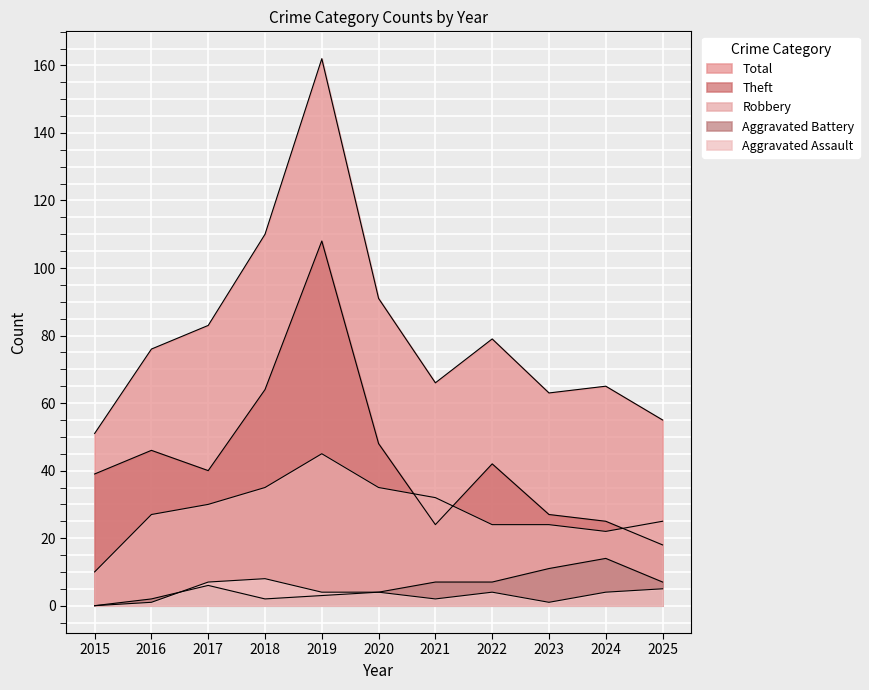

List the series in order of their peak value, highest first.

Total, Theft, Robbery, Aggravated Battery, Aggravated Assault